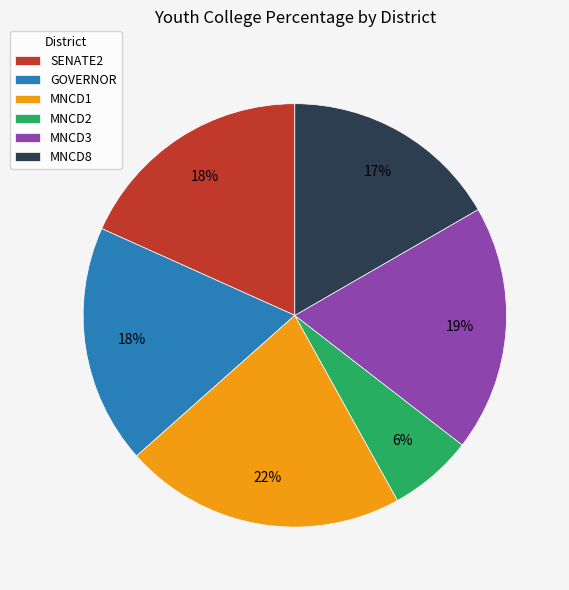

What is the largest slice in the pie chart?

MNCD1